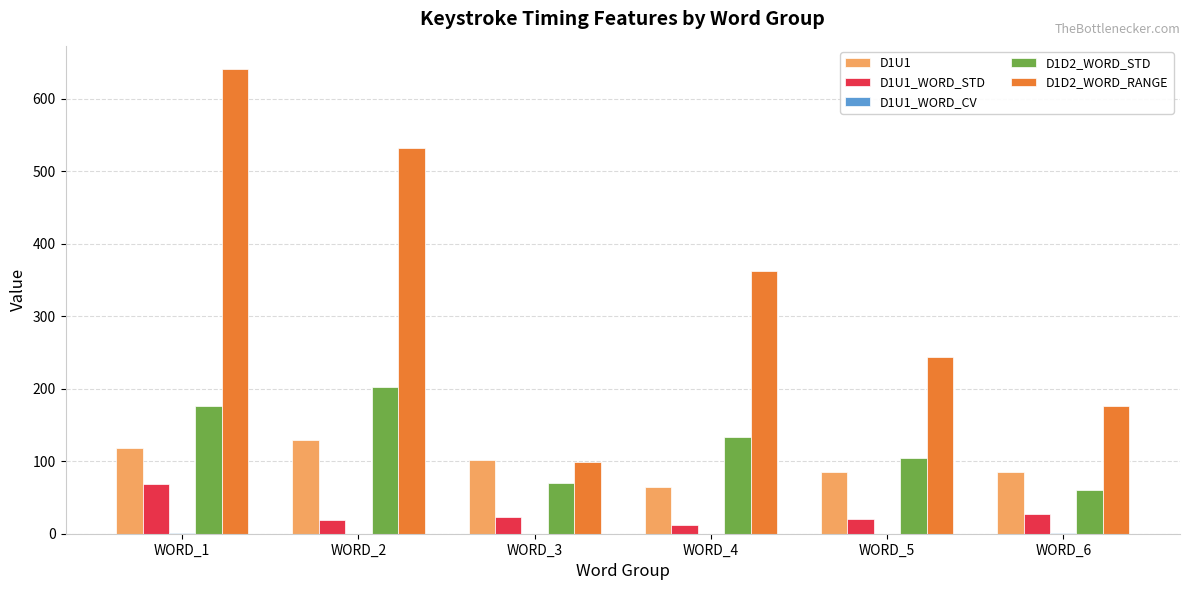

At which category does the chart reach its peak across all series?

WORD_1